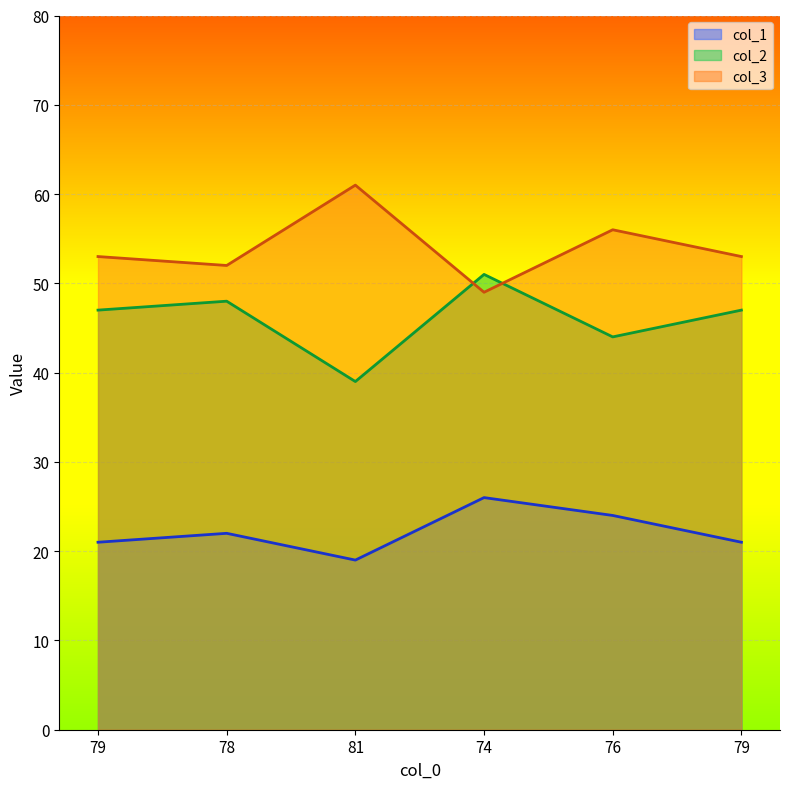

True or false: col_1 and col_3 cross at least once.

False